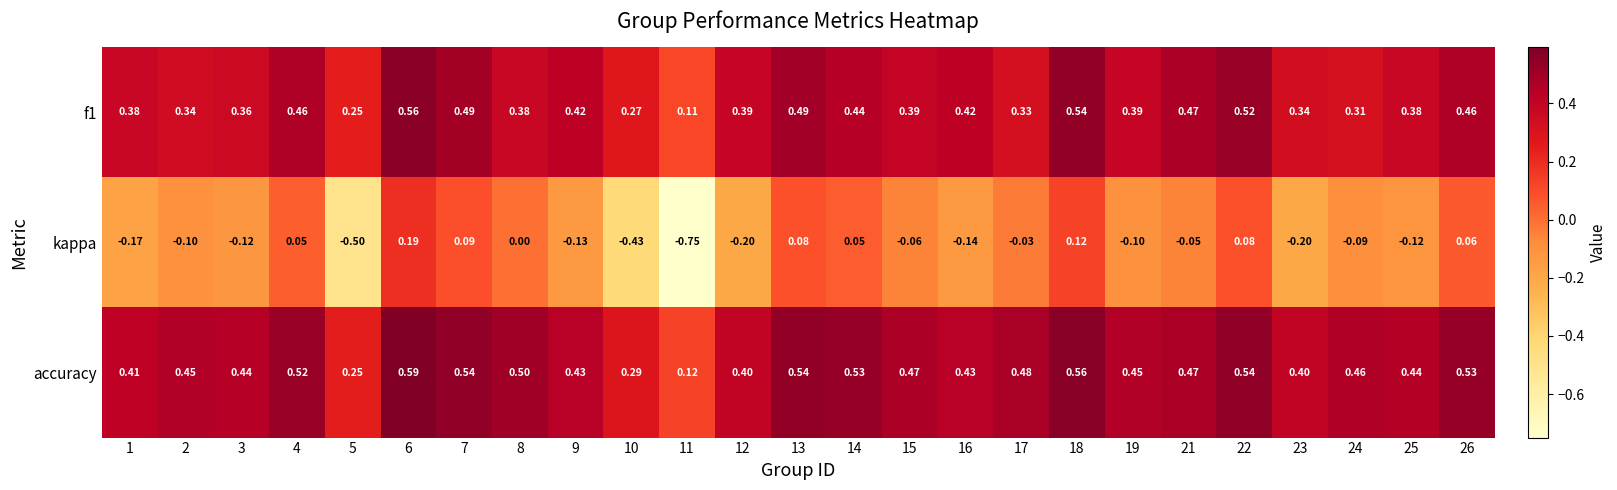

Which series has the largest total across all categories?

accuracy